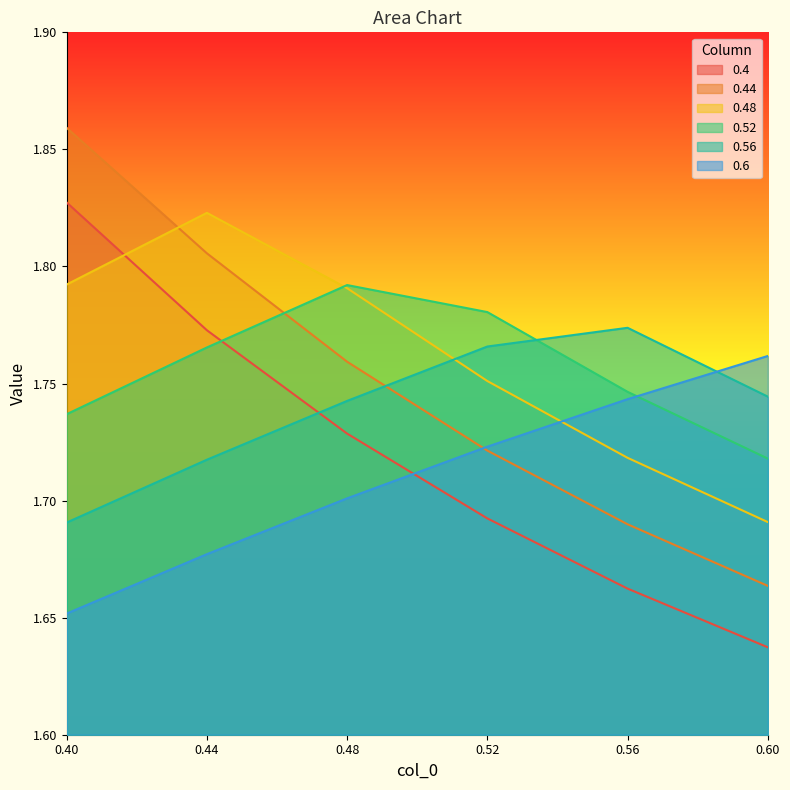

How many categories are shown in the chart?

6